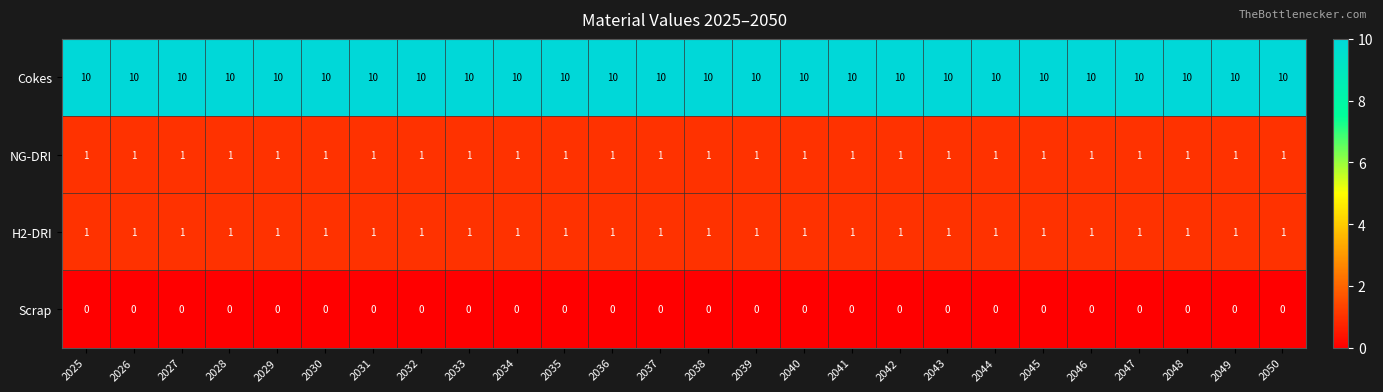

True or false: Cokes has a value of 10 at 2045.

True